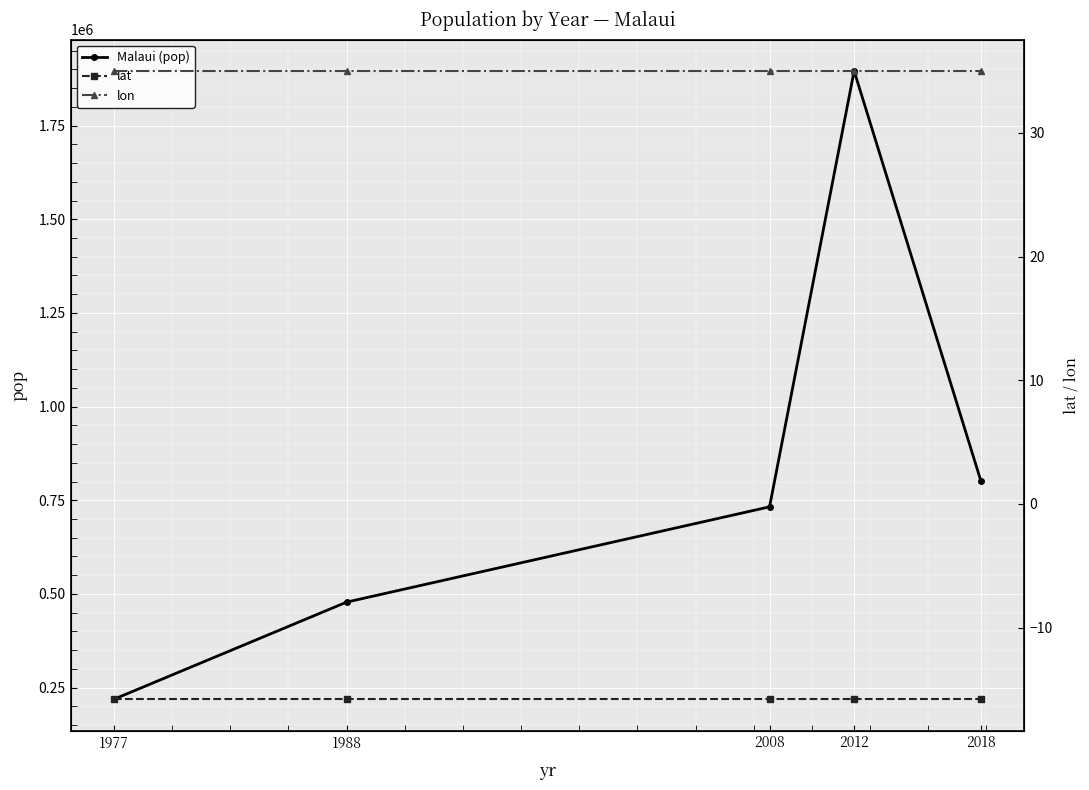

Reading right to left, extract all data points from this chart.

Malaui (pop): 2018=800264.0	2012=1895973.0	2008=732518.0	1988=478155.0	1977=219011.0
lat: 2018=-15.8	2012=-15.8	2008=-15.8	1988=-15.8	1977=-15.8
lon: 2018=35.0	2012=35.0	2008=35.0	1988=35.0	1977=35.0